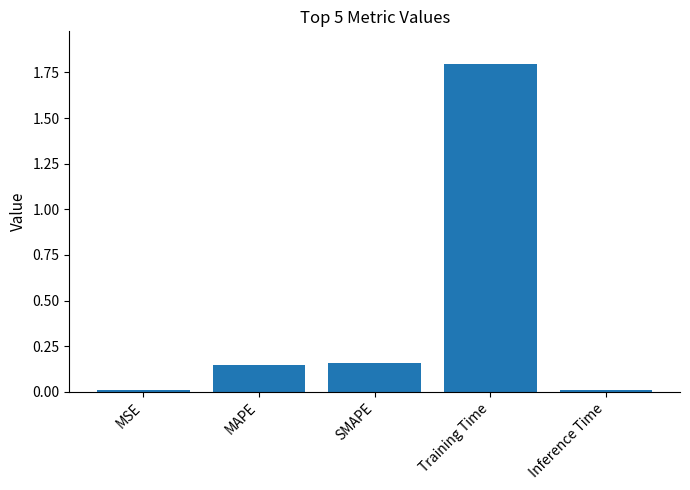

What is the greatest value displayed?

1.8